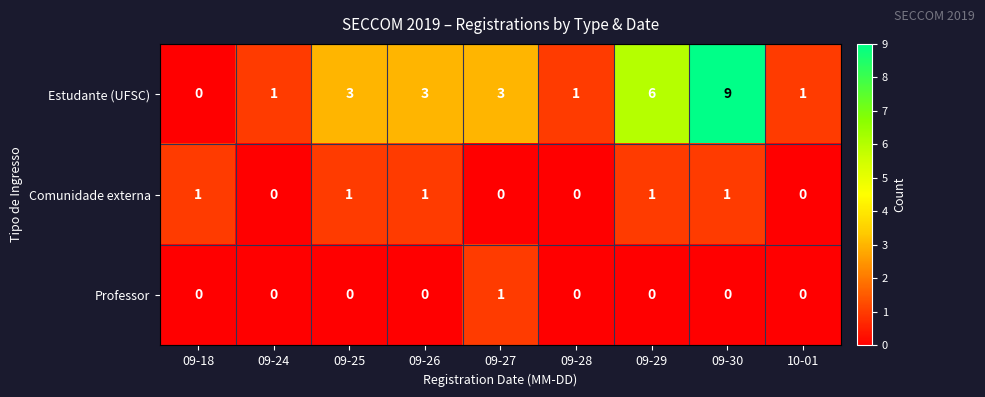

Reading left to right, what are all the values shown in this chart?

Estudante (UFSC): 09-18=0	09-24=1	09-25=3	09-26=3	09-27=3	09-28=1	09-29=6	09-30=9	10-01=1
Comunidade externa: 09-18=1	09-24=0	09-25=1	09-26=1	09-27=0	09-28=0	09-29=1	09-30=1	10-01=0
Professor: 09-18=0	09-24=0	09-25=0	09-26=0	09-27=1	09-28=0	09-29=0	09-30=0	10-01=0